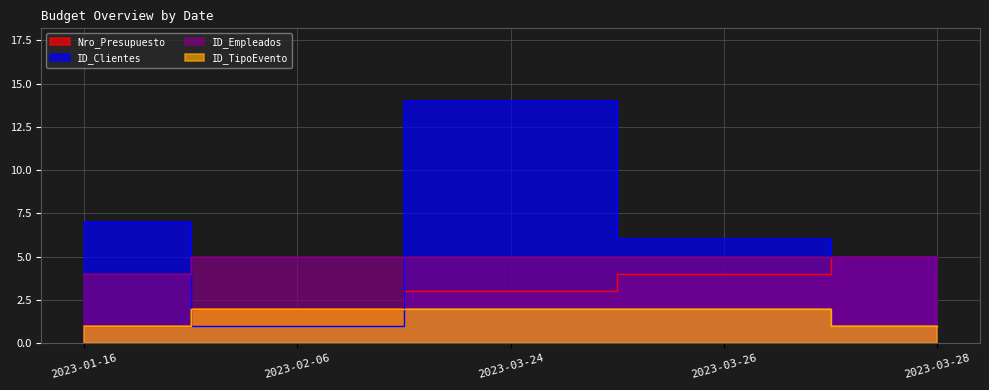

What is the label of the 4th point from the left?

2023-03-26